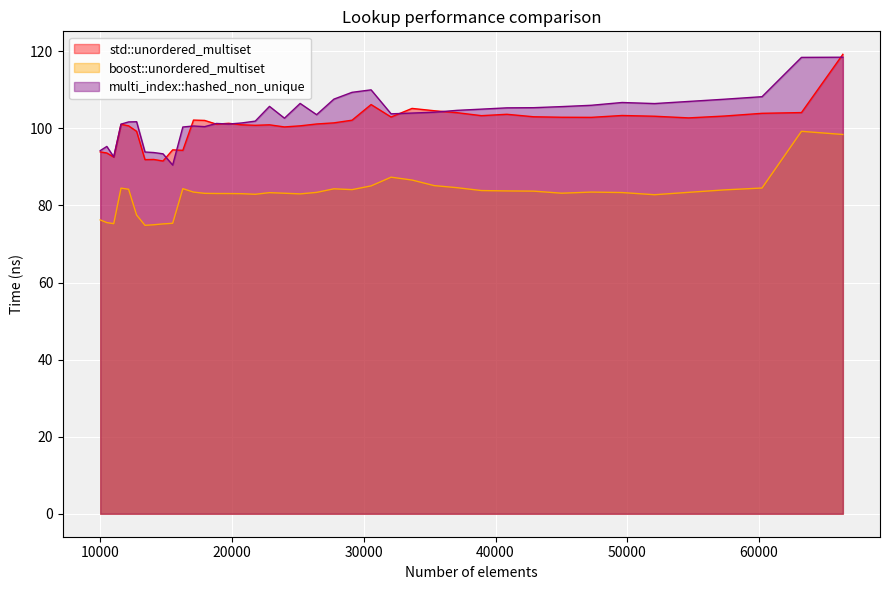

At which category is the sum across all series the highest?

66358